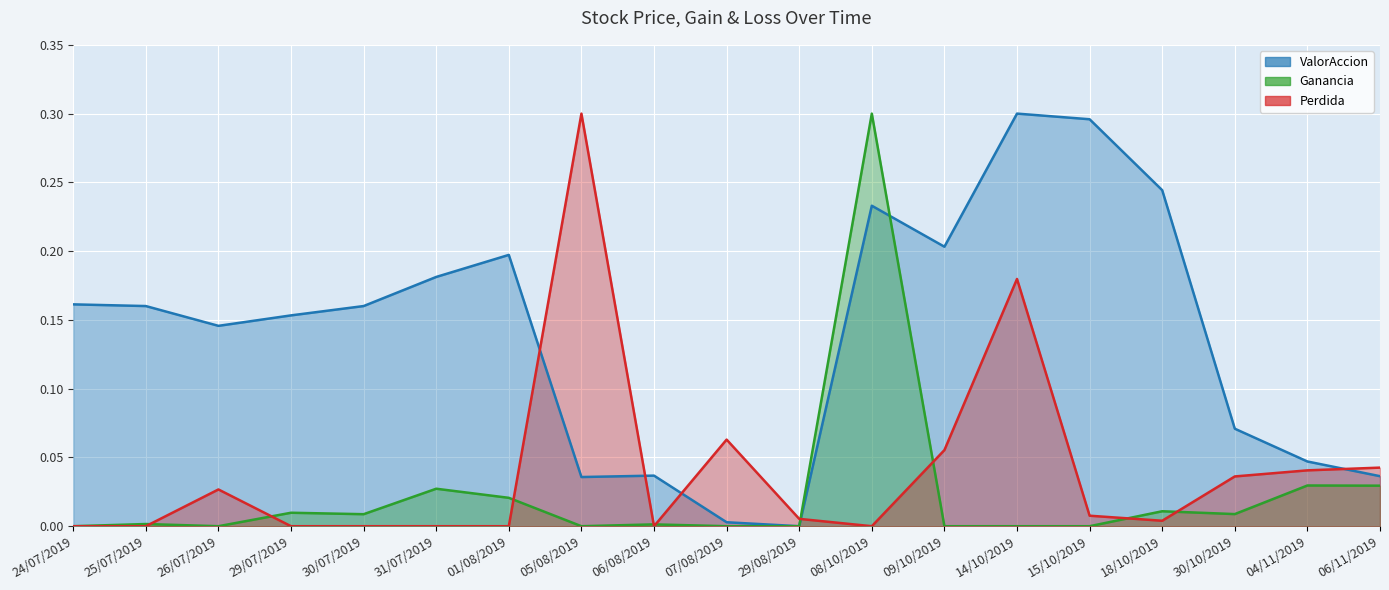

What is the difference between the maximum and second lowest values in the ValorAccion series?

0.3